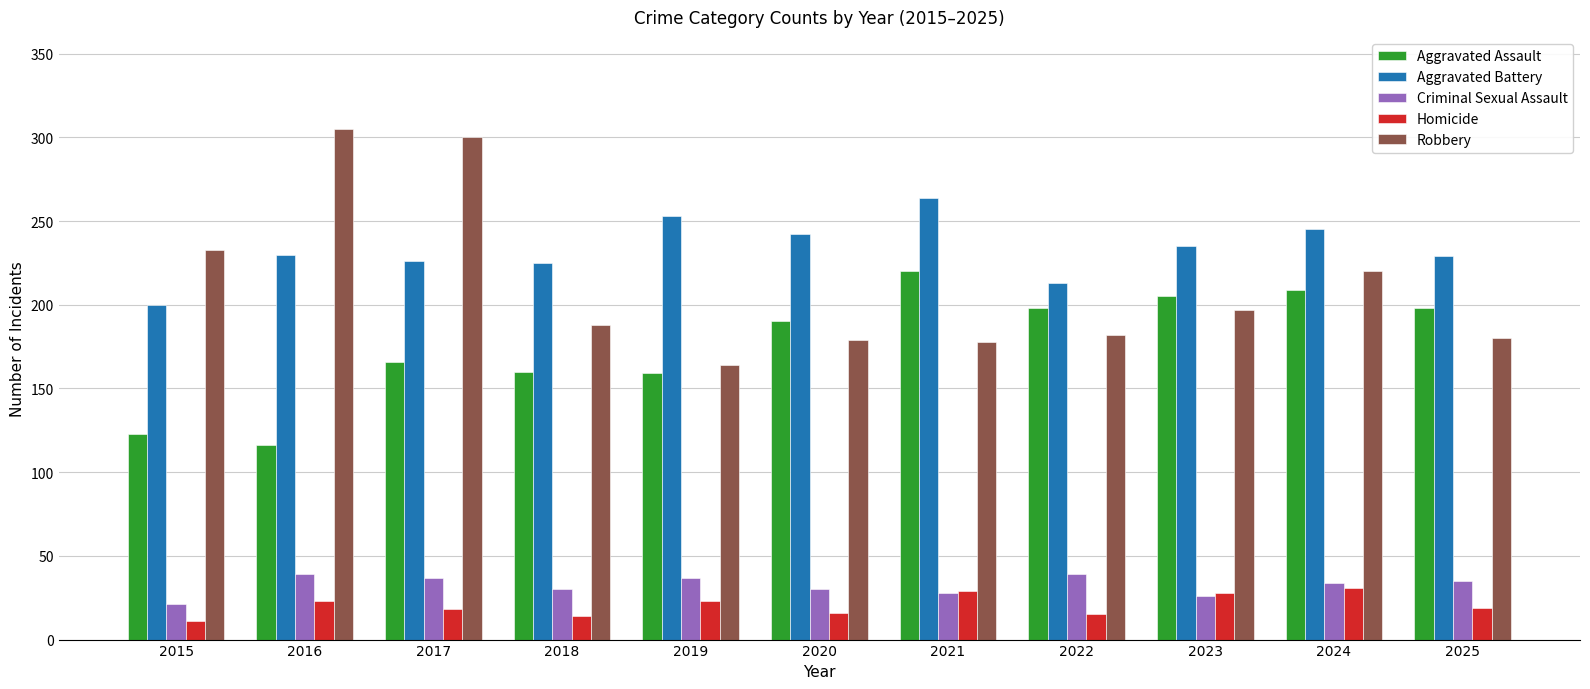

The value of Criminal Sexual Assault at 2017 is 11. True or false?

False